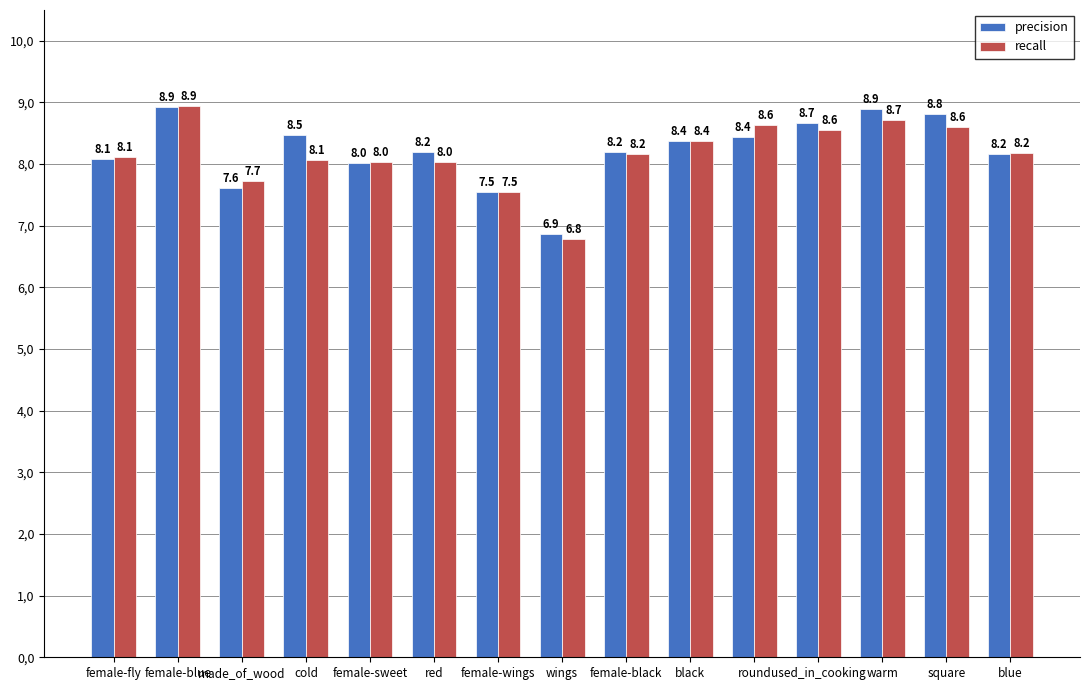

At how many categories does at least one series exceed 0?

15